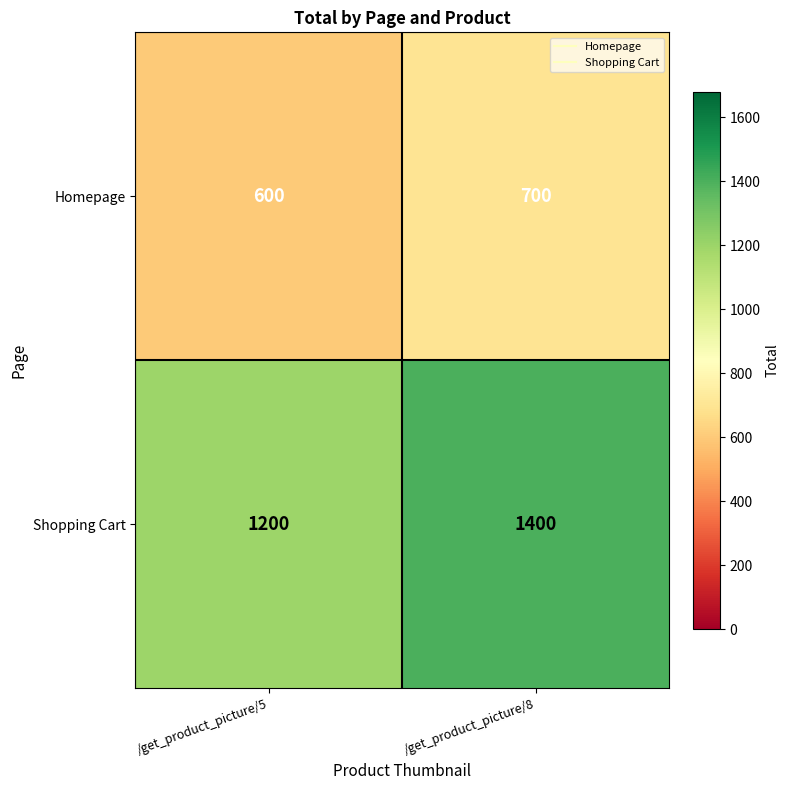

At how many categories does at least one series exceed 1068?

2